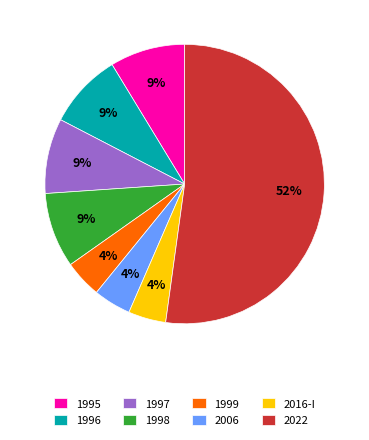

Between 2022 and 1996, which is larger?

2022